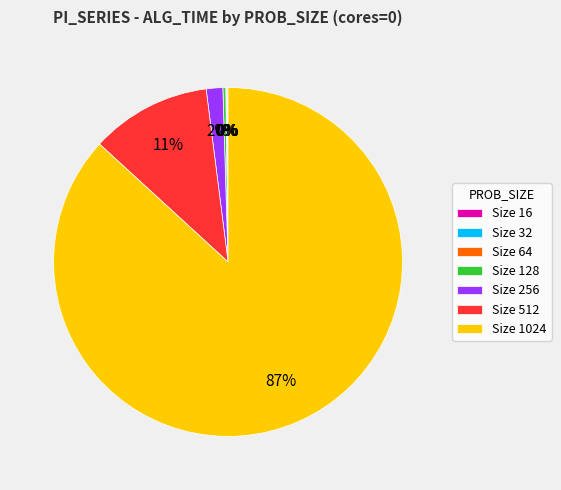

True or false: Size 1024 accounts for 87% of the total.

True